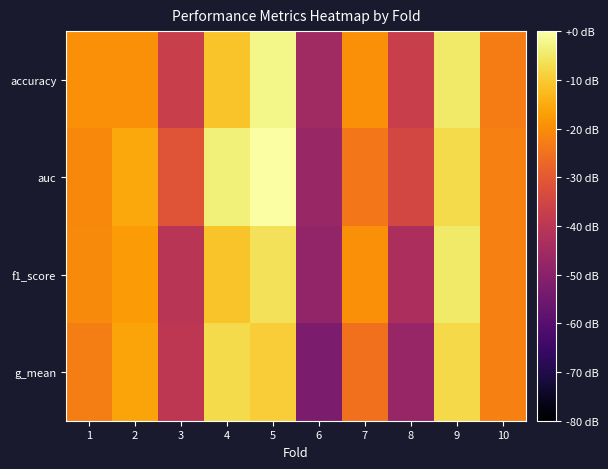

At 4, list the series in order from largest to smallest.

auc, g_mean, accuracy, f1_score